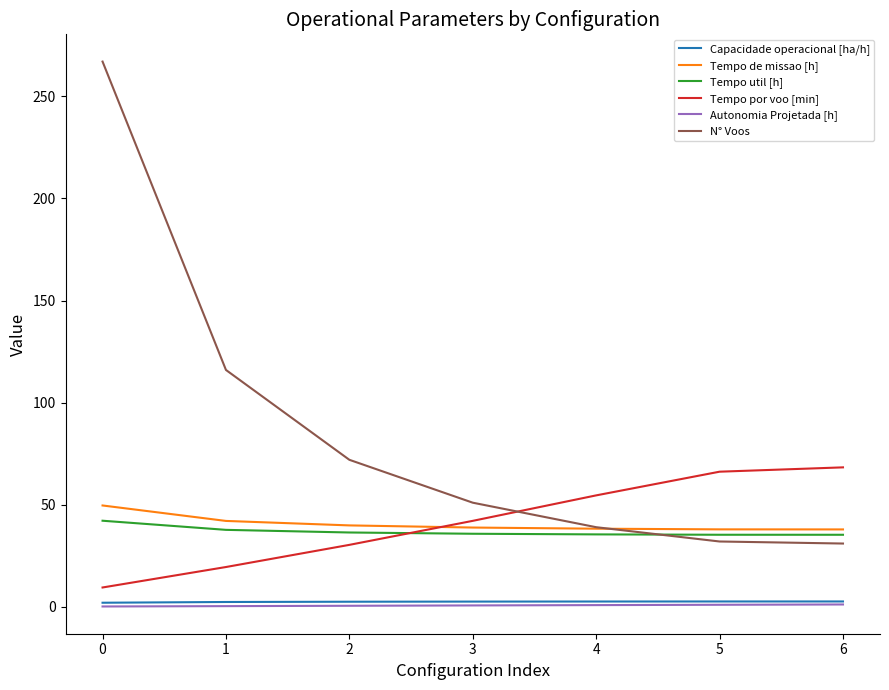

Between 0 and 4, which series saw the biggest shift?

N° Voos